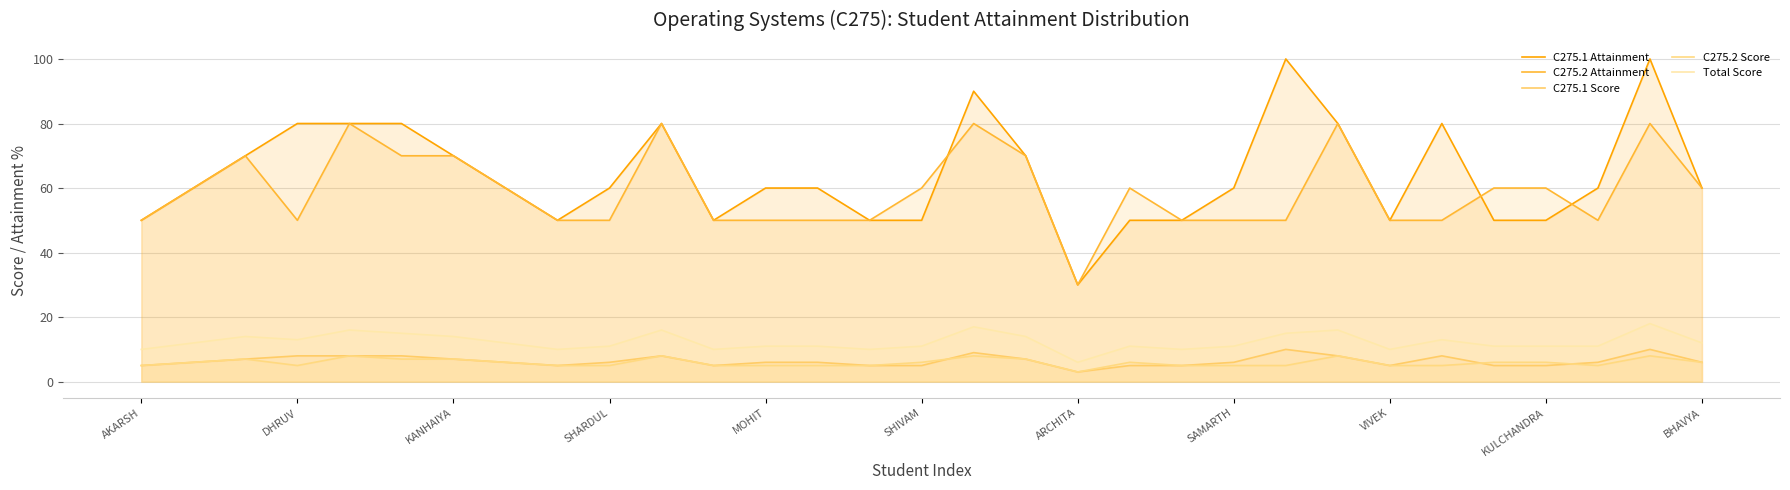

In C275.1 Score, how many points are higher than both neighbors (excluding endpoints)?

5